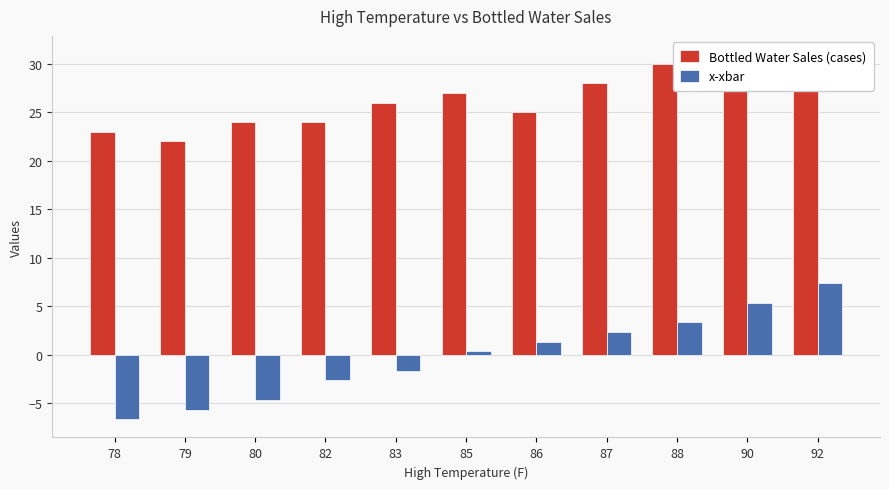

What is the sum of the x-xbar values at 92 and 88?

10.7